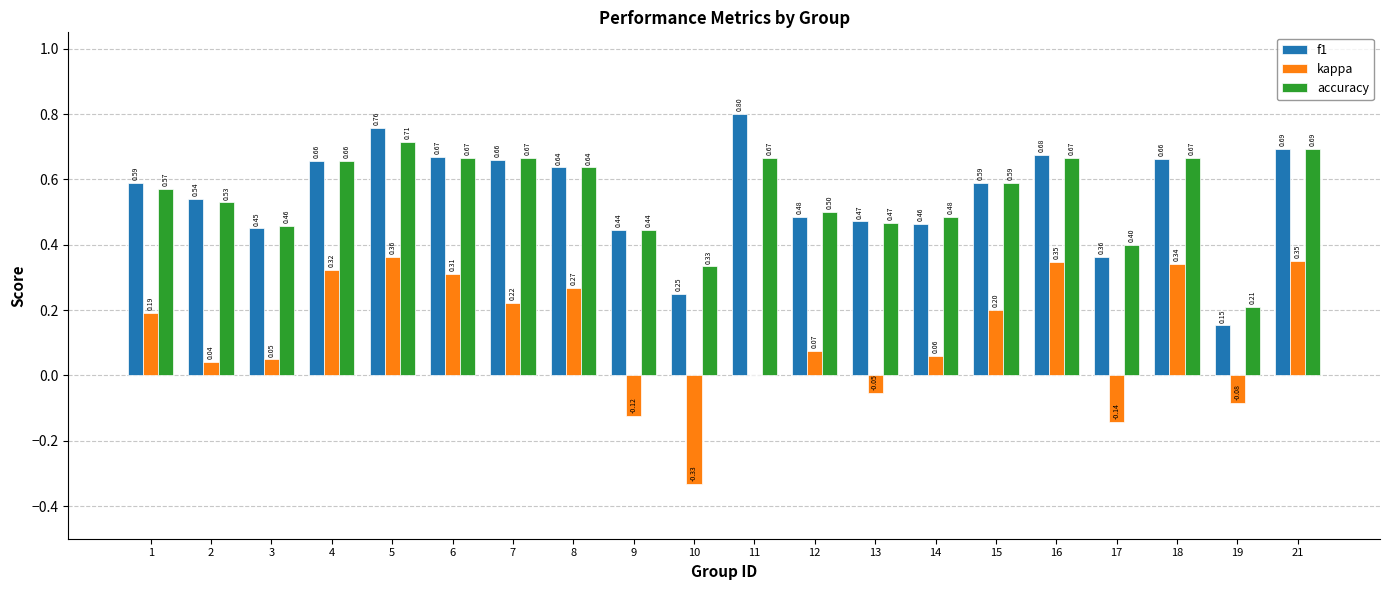

Between 1 and 11, which series saw the biggest shift?

f1